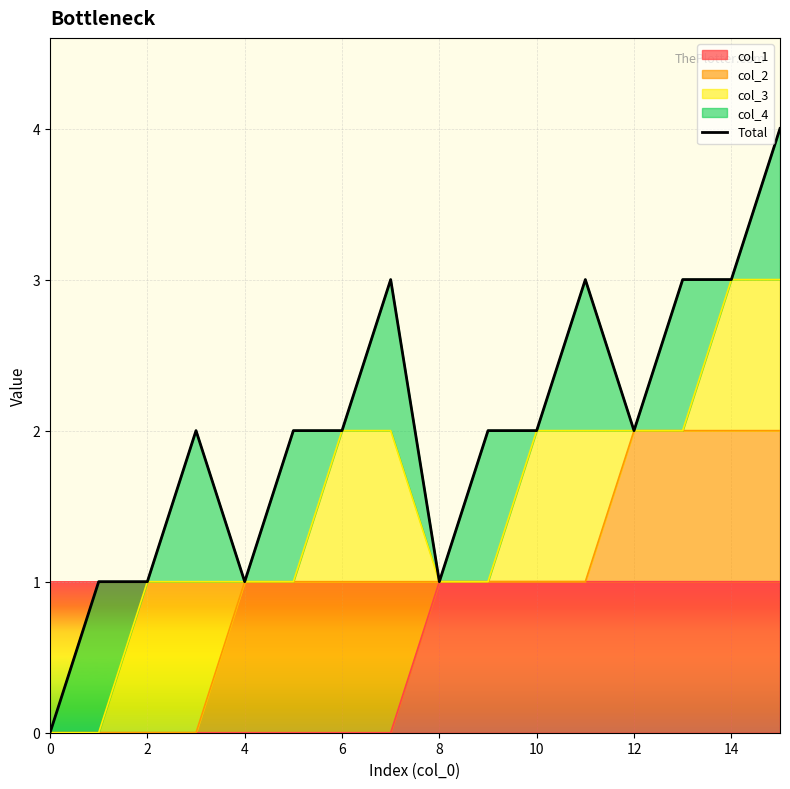

How many values are below 2?

5